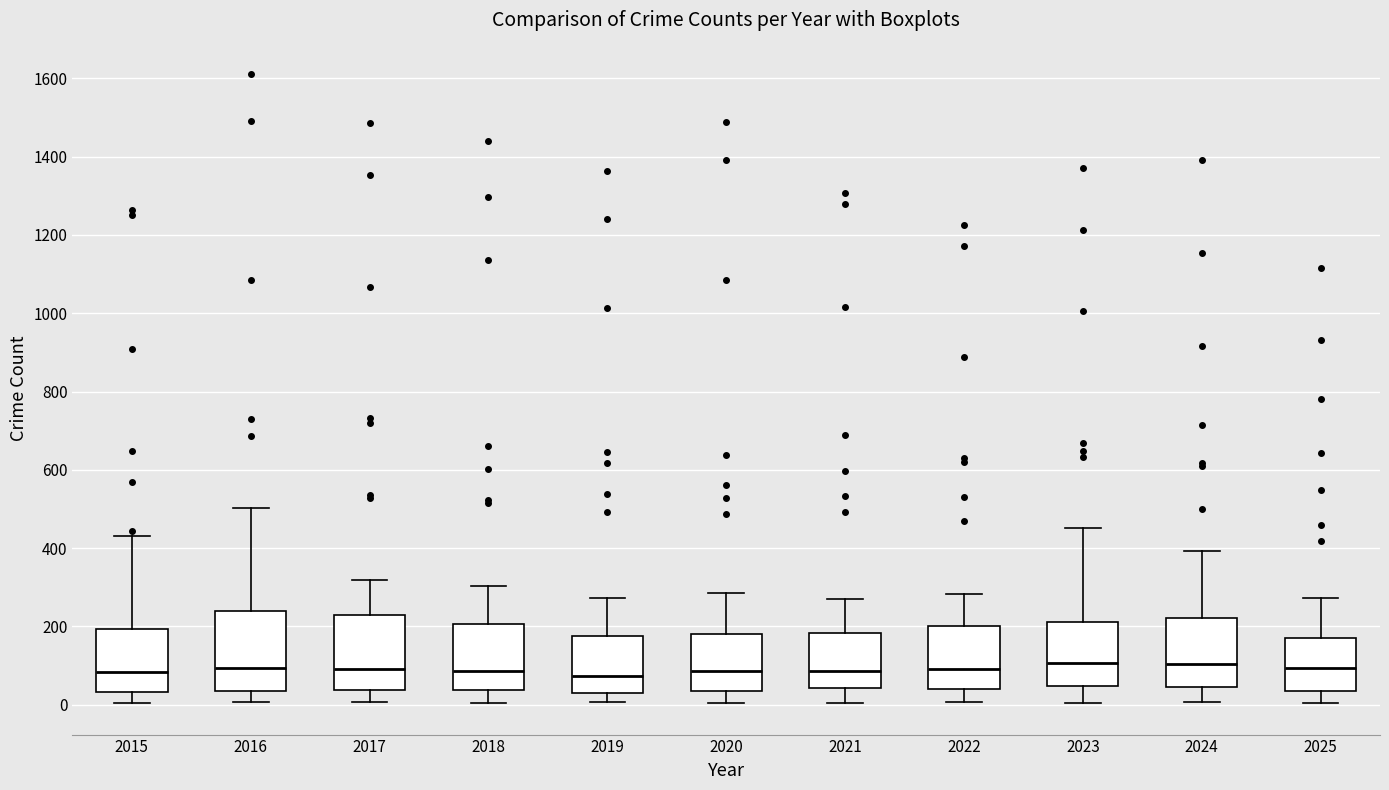

Where is the upper edge of the box at x = 2023 on the y-axis? The values are not printed on the chart, so give them approximately, as read against the axis.

220